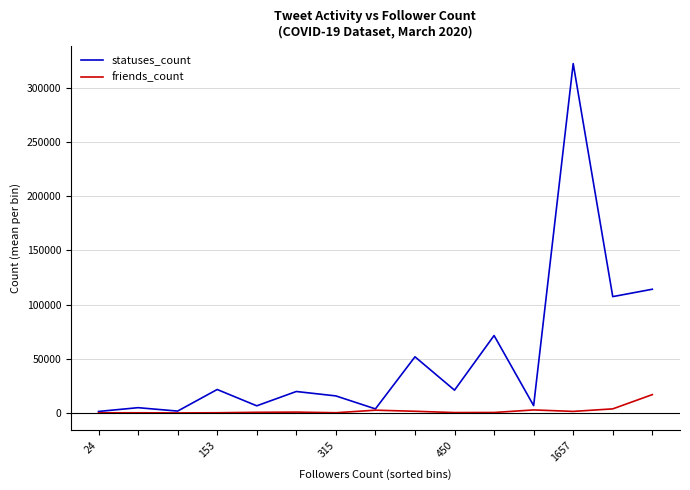

Which series has the largest range (max minus min)?

statuses_count